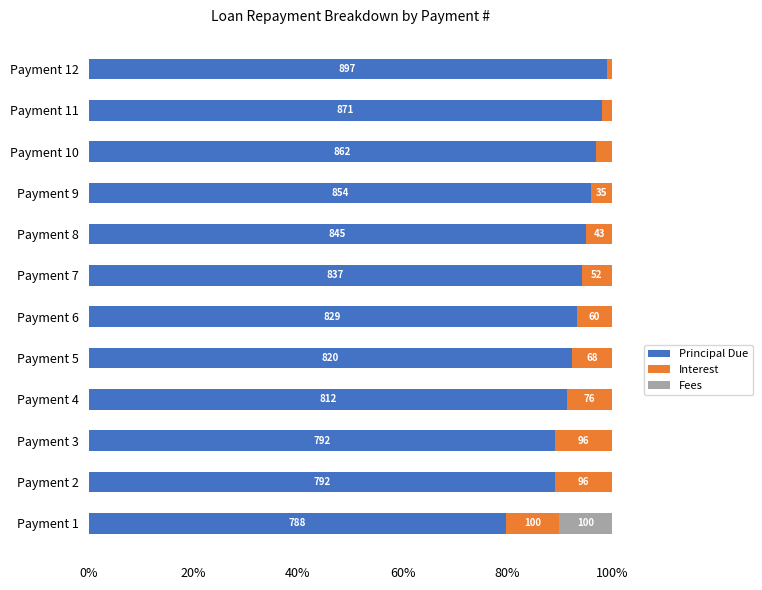

Which series has the widest spread of values?

Principal Due